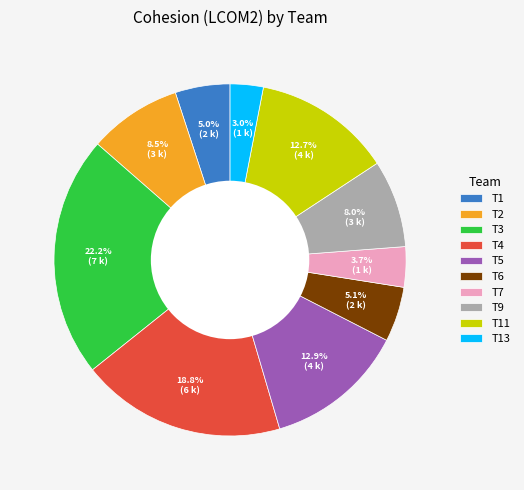

Which slice is the smallest?

T13